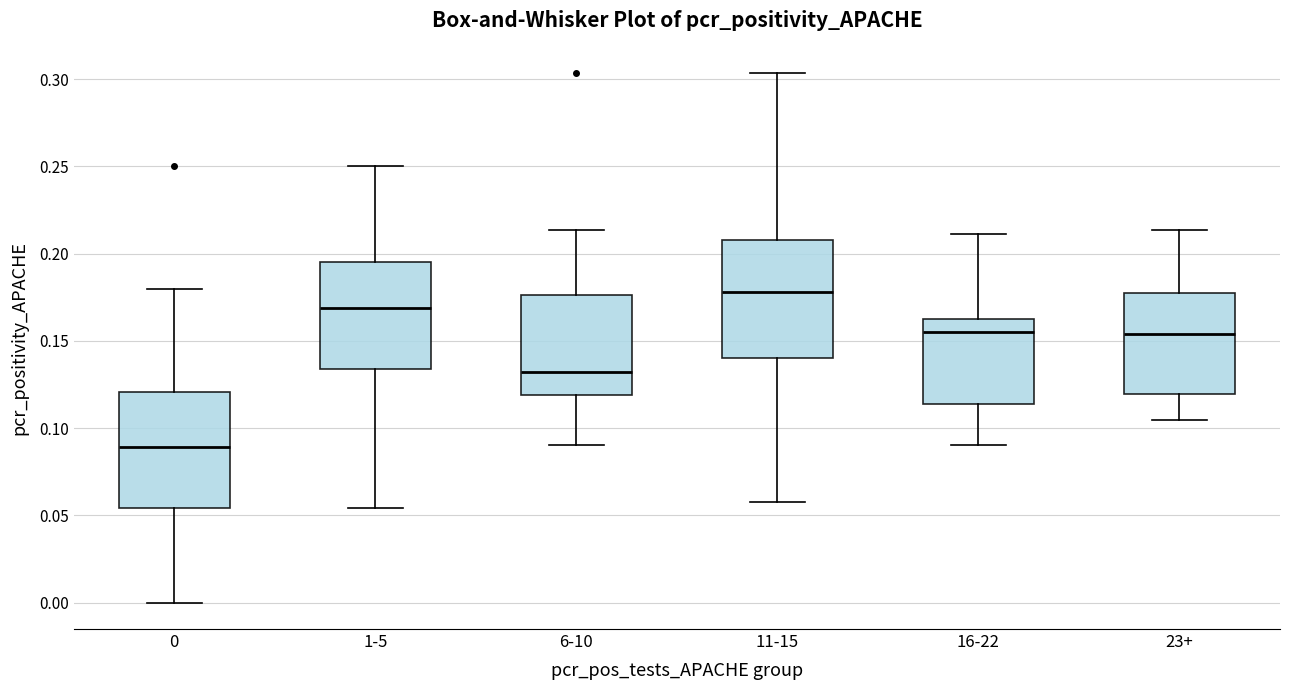

Reading left to right, read every box against the y-axis: the position of its median line, the range the box covers, and the ends of its whiskers. The values are not printed on the chart, so give them approximately, as read against the axis.

0: median 0.090, box 0.055 to 0.120, whiskers 0.000 to 0.180
1-5: median 0.170, box 0.135 to 0.195, whiskers 0.055 to 0.250
6-10: median 0.130, box 0.120 to 0.175, whiskers 0.090 to 0.215
11-15: median 0.180, box 0.140 to 0.210, whiskers 0.055 to 0.305
16-22: median 0.155, box 0.115 to 0.165, whiskers 0.090 to 0.210
23+: median 0.155, box 0.120 to 0.180, whiskers 0.105 to 0.215